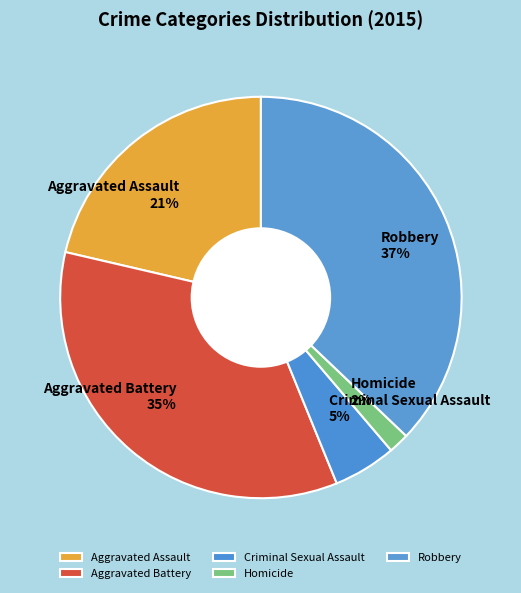

Is it true that Criminal Sexual Assault is 1% of the pie?

False